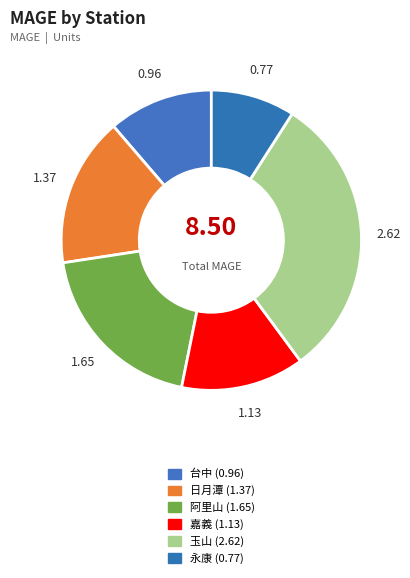

How much of the chart is everything except 玉山?

69.2%